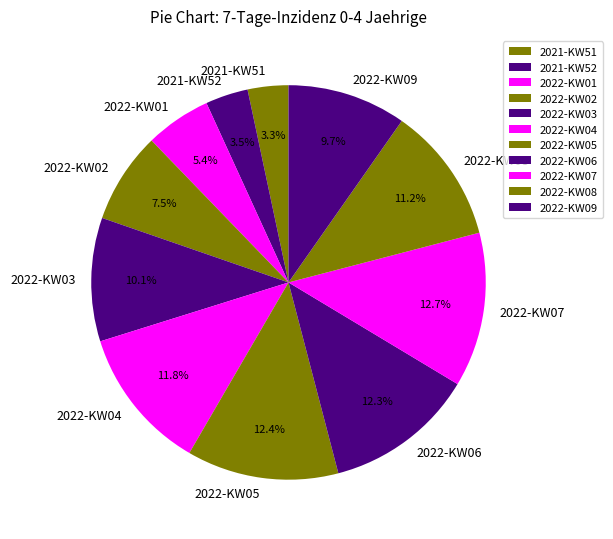

Is there any slice that represents more than half of the pie?

No